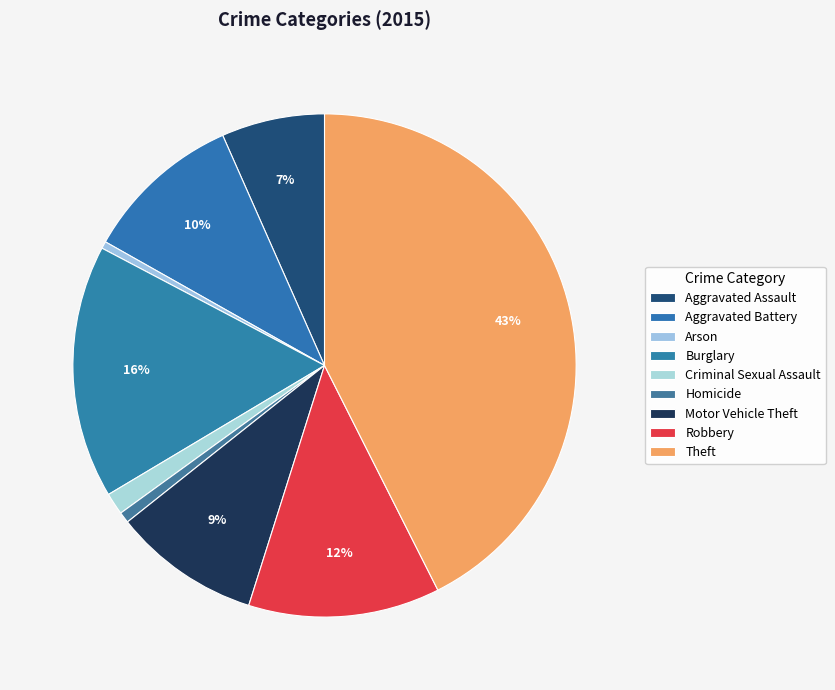

How many segments does this pie chart have?

9